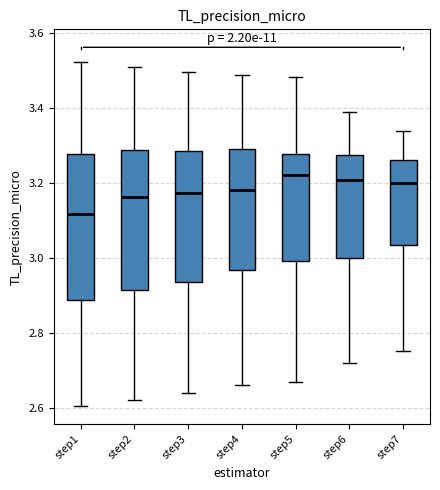

Where is the lower edge of the box for step1 on the y-axis? The values are not printed on the chart, so give them approximately, as read against the axis.

2.88